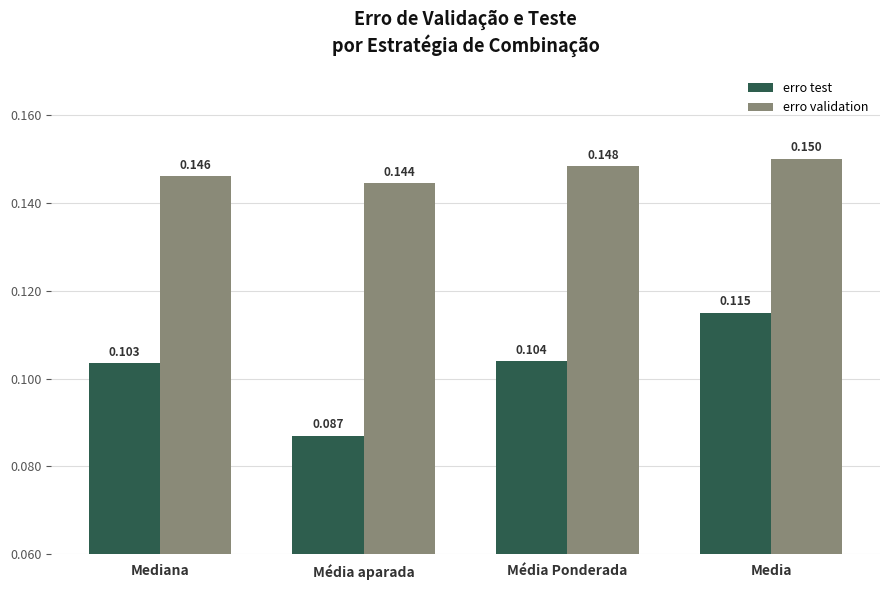

Which series has the largest range (max minus min)?

erro test